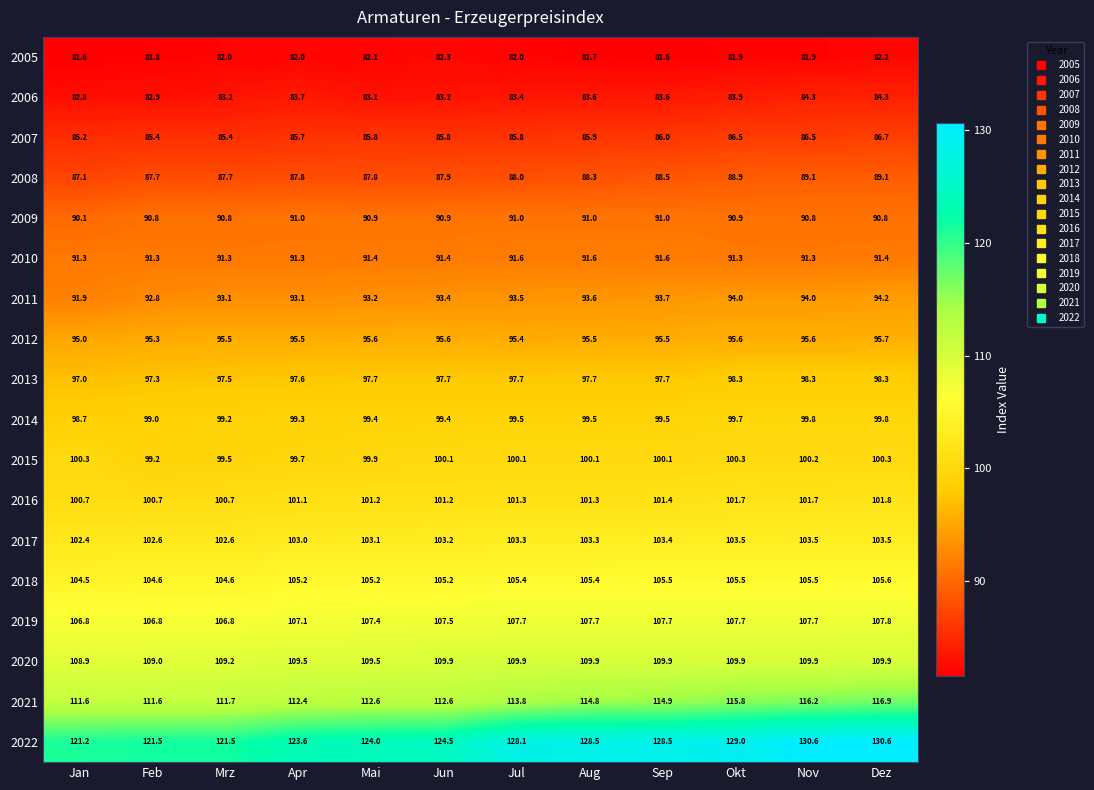

List the series in order of their peak value, highest first.

2022, 2021, 2020, 2019, 2018, 2017, 2016, 2015, 2014, 2013, 2012, 2011, 2010, 2009, 2008, 2007, 2006, 2005